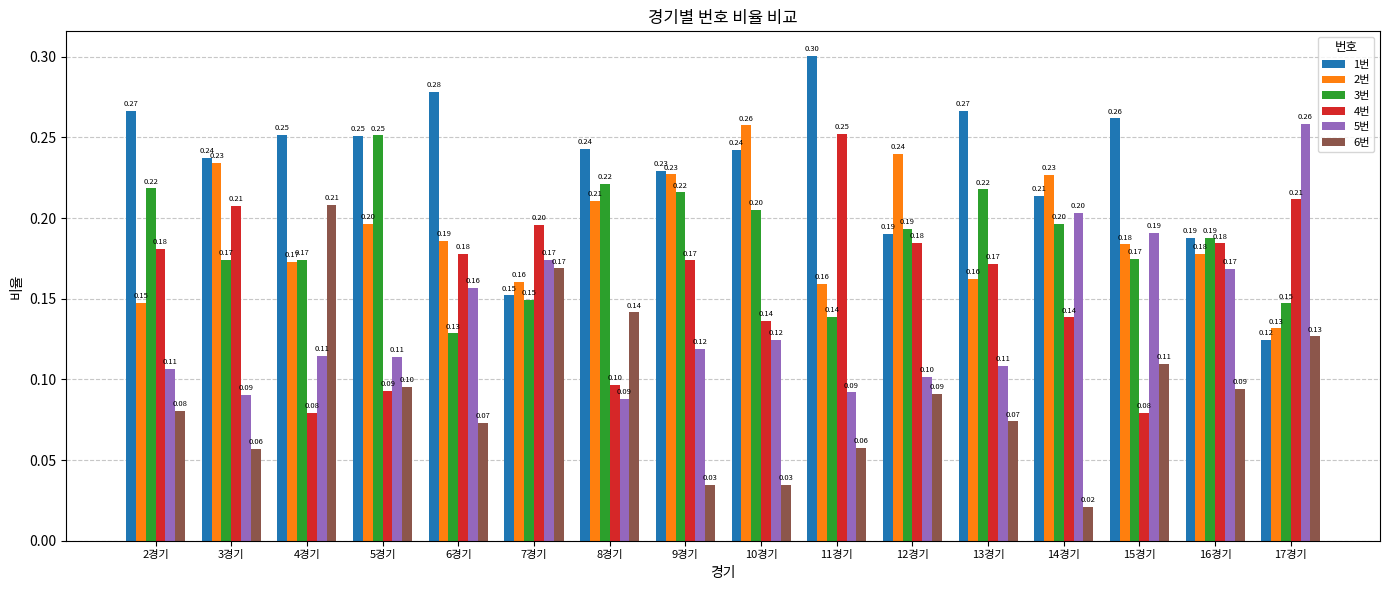

At 11경기, list the series in order from smallest to largest.

6번, 5번, 3번, 2번, 4번, 1번